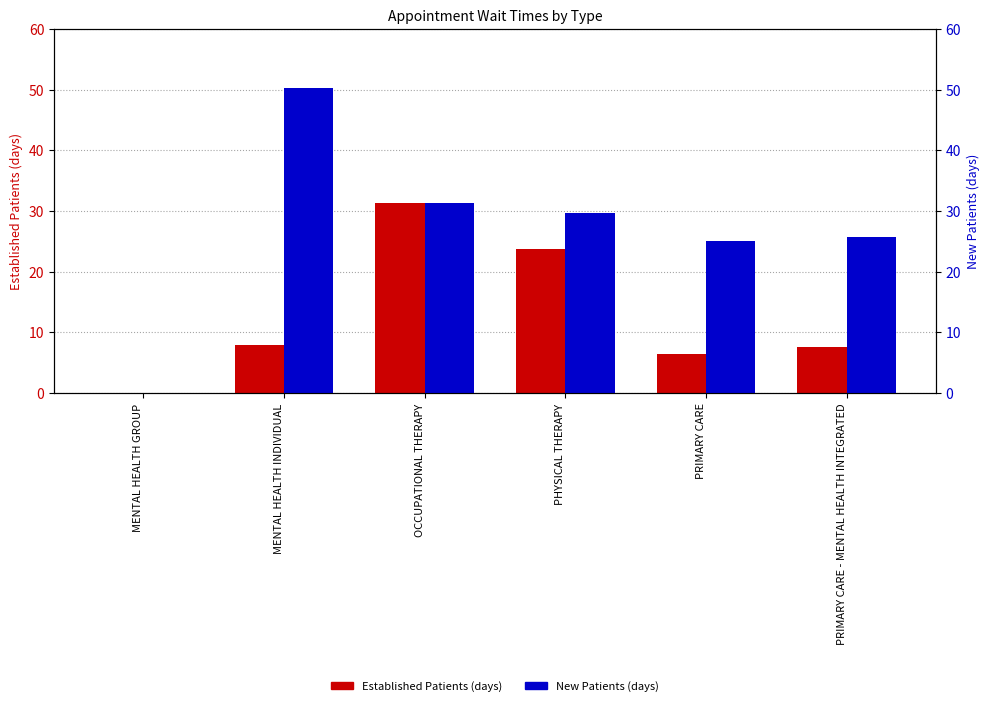

Reading left to right, what are all the values shown in this chart?

Established Patients: MENTAL HEALTH GROUP=0.0	MENTAL HEALTH INDIVIDUAL=8.0	OCCUPATIONAL THERAPY=31.3	PHYSICAL THERAPY=23.8	PRIMARY CARE=6.5	PRIMARY CARE - MENTAL HEALTH INTEGRATED=7.6
New Patients: MENTAL HEALTH GROUP=0.0	MENTAL HEALTH INDIVIDUAL=50.3	OCCUPATIONAL THERAPY=31.4	PHYSICAL THERAPY=29.6	PRIMARY CARE=25.0	PRIMARY CARE - MENTAL HEALTH INTEGRATED=25.8